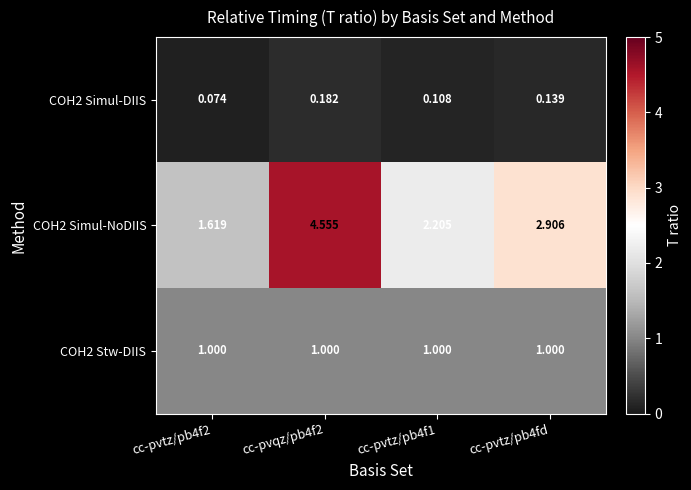

Is the value of COH2 Simul-NoDIIS at cc-pvqz/pb4f2 greater than the value of COH2 Simul-DIIS at cc-pvqz/pb4f2?

Yes